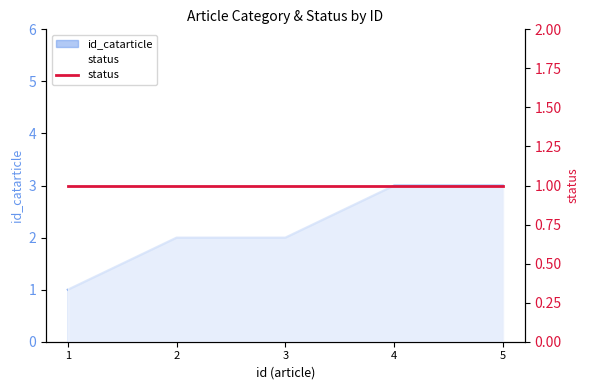

Reading left to right, what are all the values shown in this chart?

1	2	2	3	3